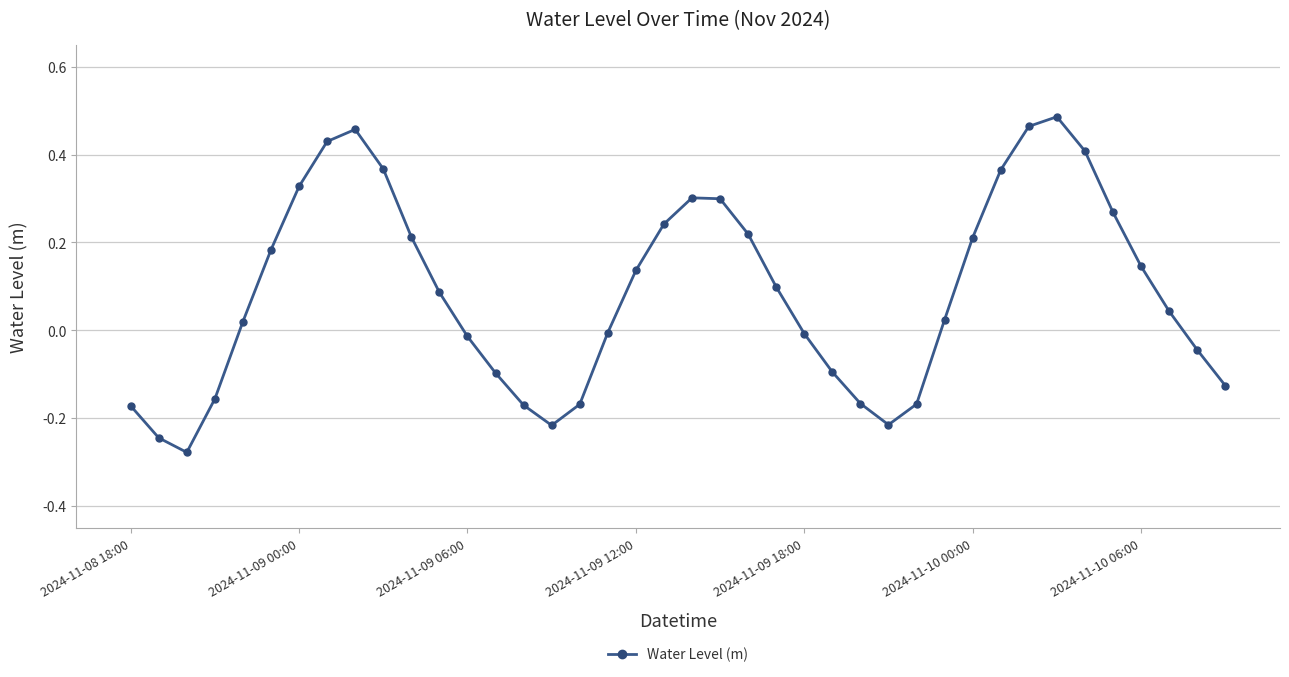

How many points are lower than both their immediate neighbors (excluding endpoints)?

3